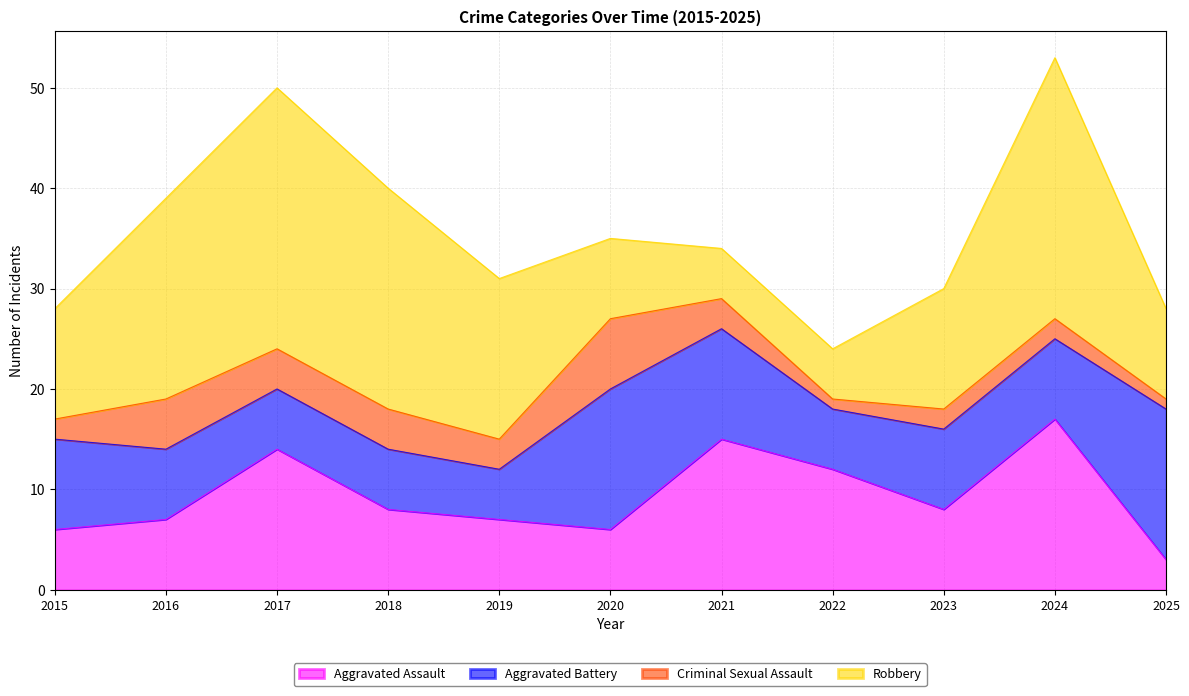

Reading left to right, extract all data points from this chart.

Aggravated Assault: 6	7	14	8	7	6	15	12	8	17	3
Aggravated Battery: 9	7	6	6	5	14	11	6	8	8	15
Criminal Sexual Assault: 2	5	4	4	3	7	3	1	2	2	1
Robbery: 11	20	26	22	16	8	5	5	12	26	9